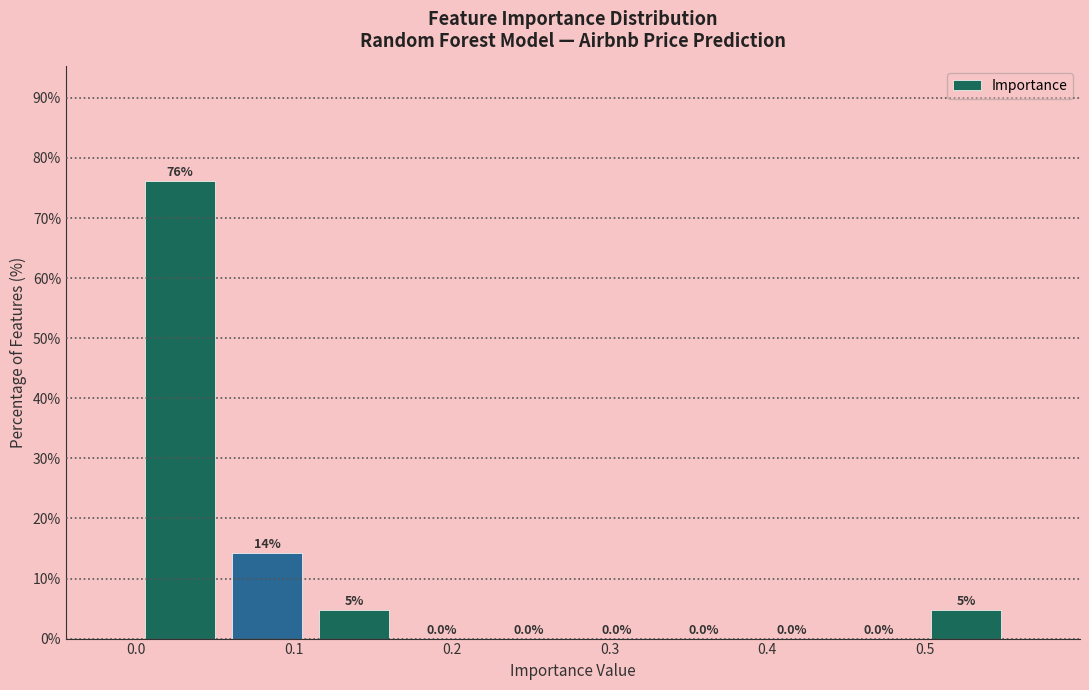

Which range on the x-axis has the tallest bar?

0.00 to 0.06